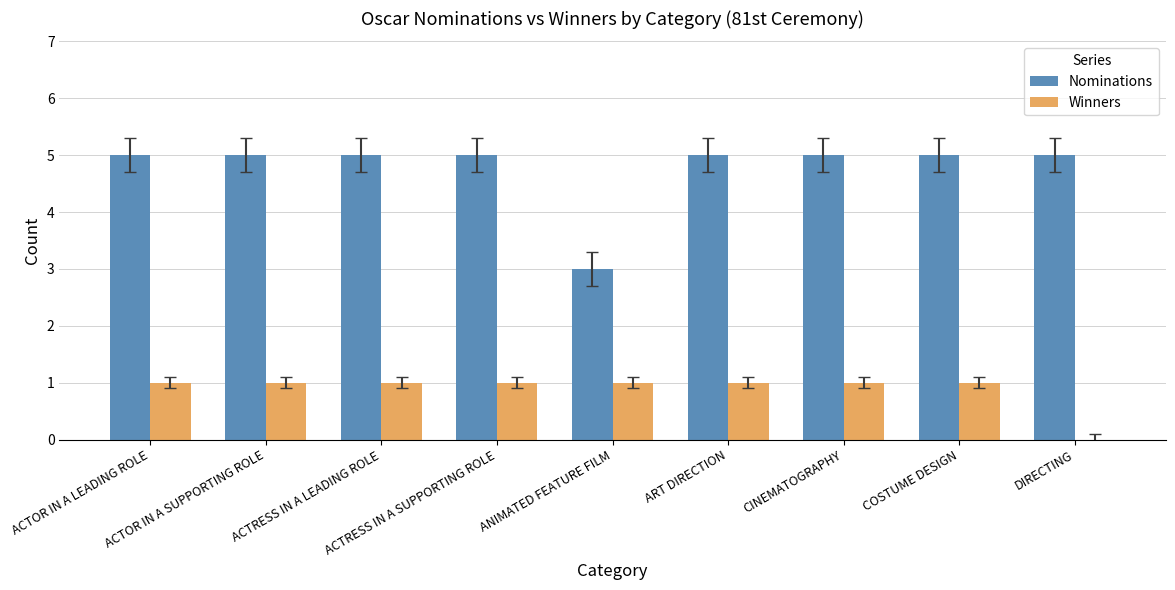

What is the sum of all Nominations values?

43